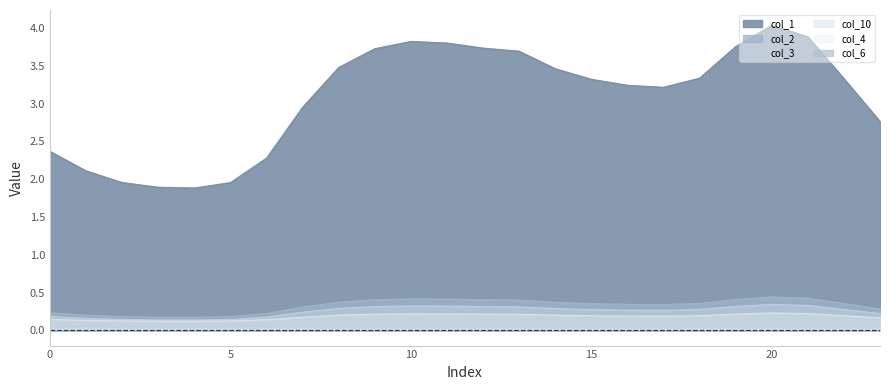

What is the spread (max minus min) of values at 0?

2.4